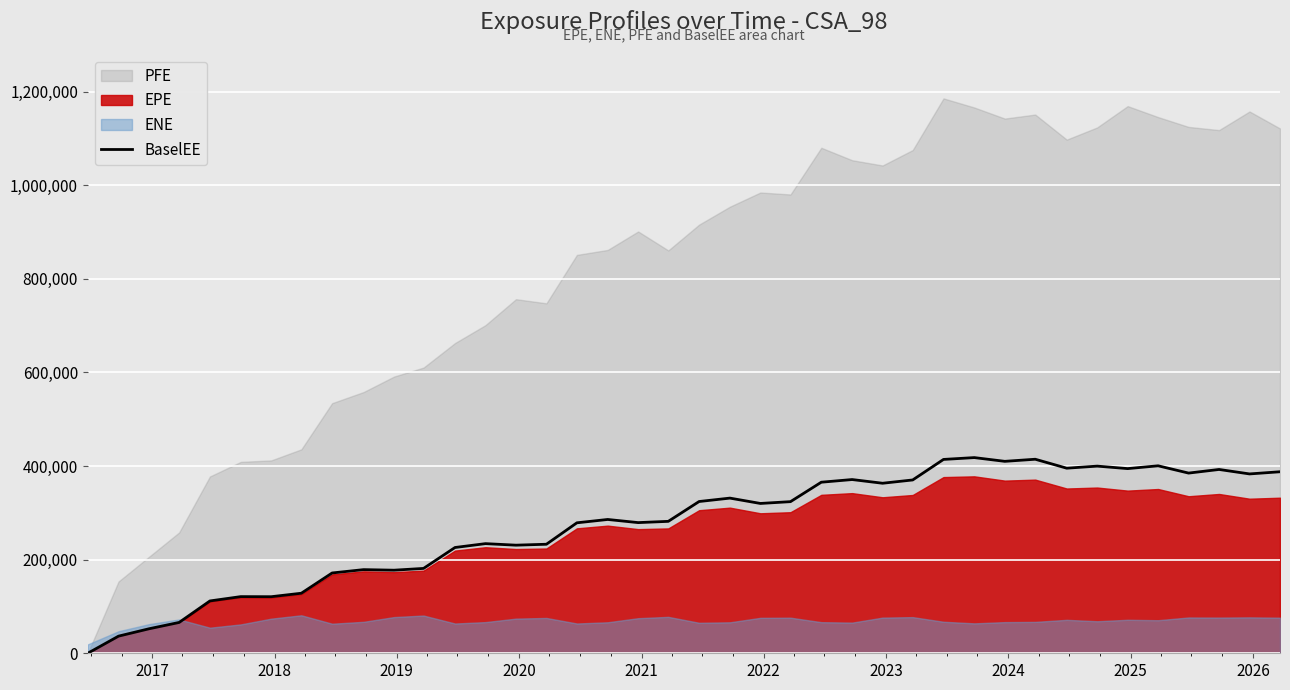

What is the maximum value for BaselEE?

418100.0